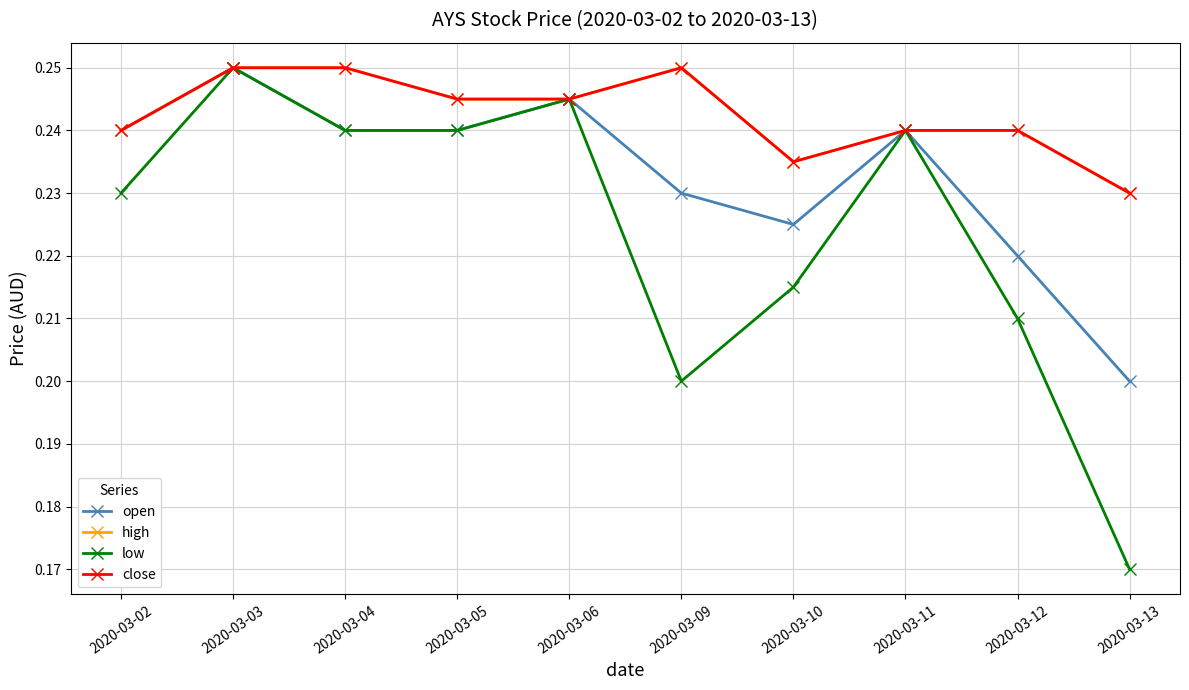

How many lines are shown in the chart?

4